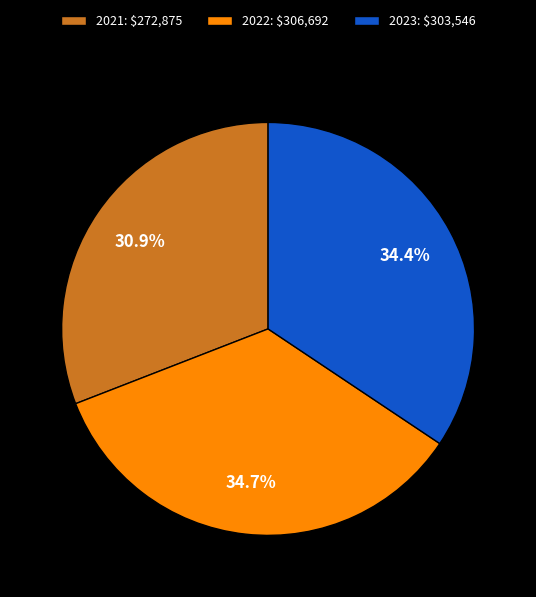

What percentage is NOT represented by 2021: $272,875?

69.1%